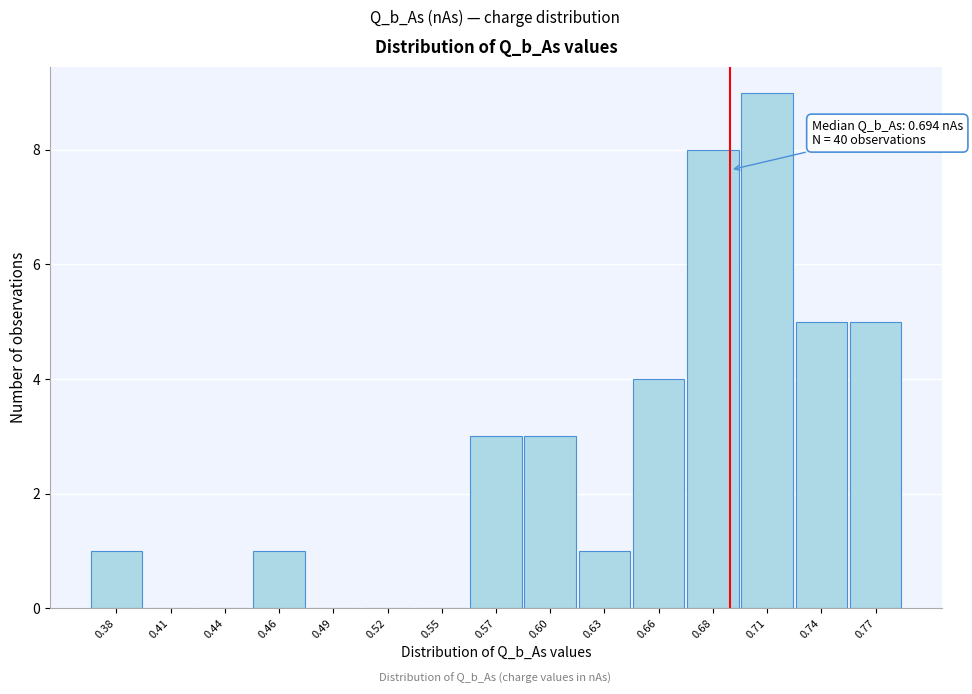

Reading left to right, list all the values displayed in this chart.

0.38=1	0.41=0	0.44=0	0.46=1	0.49=0	0.52=0	0.55=0	0.57=3	0.60=3	0.63=1	0.66=4	0.68=8	0.71=9	0.74=5	0.77=5